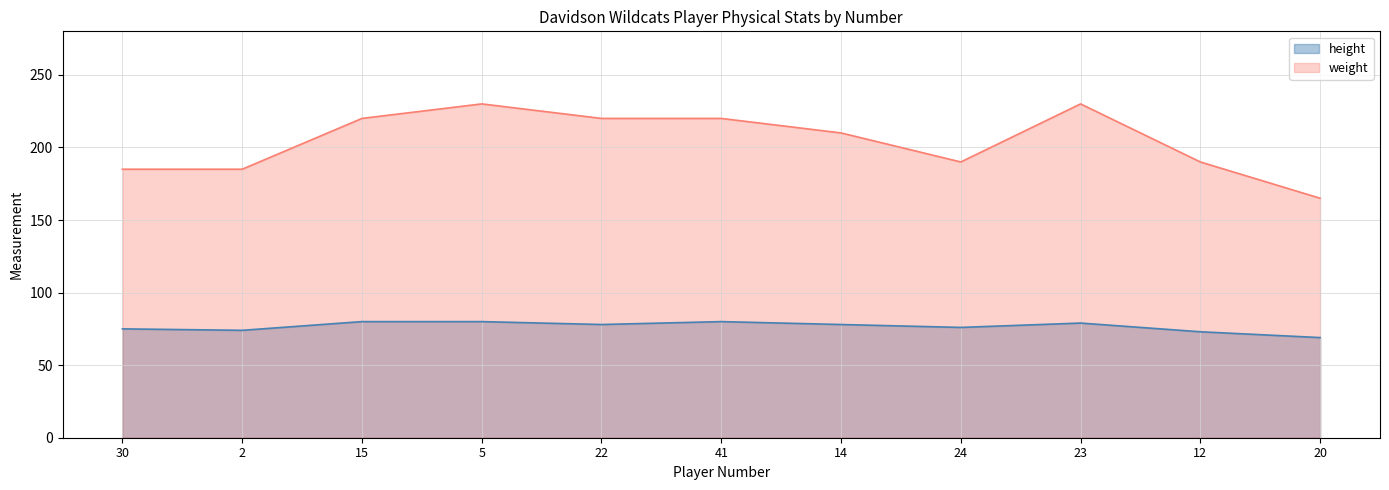

True or false: weight has a value of 143 at 5.

False